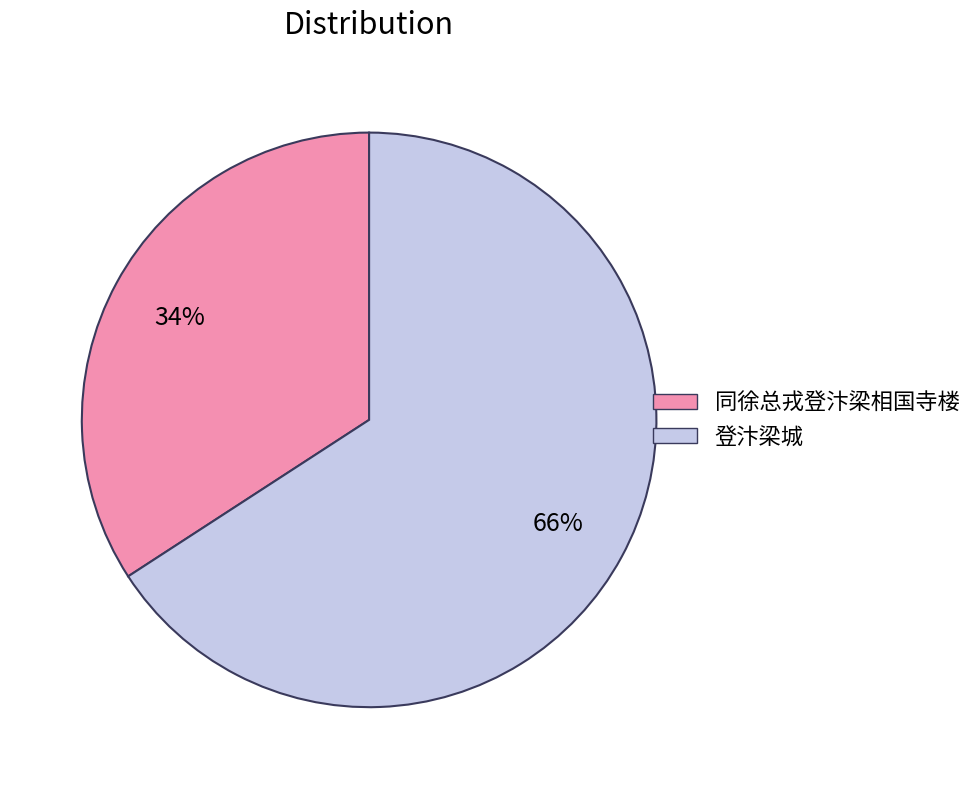

Which slice is the smallest?

同徐总戎登汴梁相国寺楼